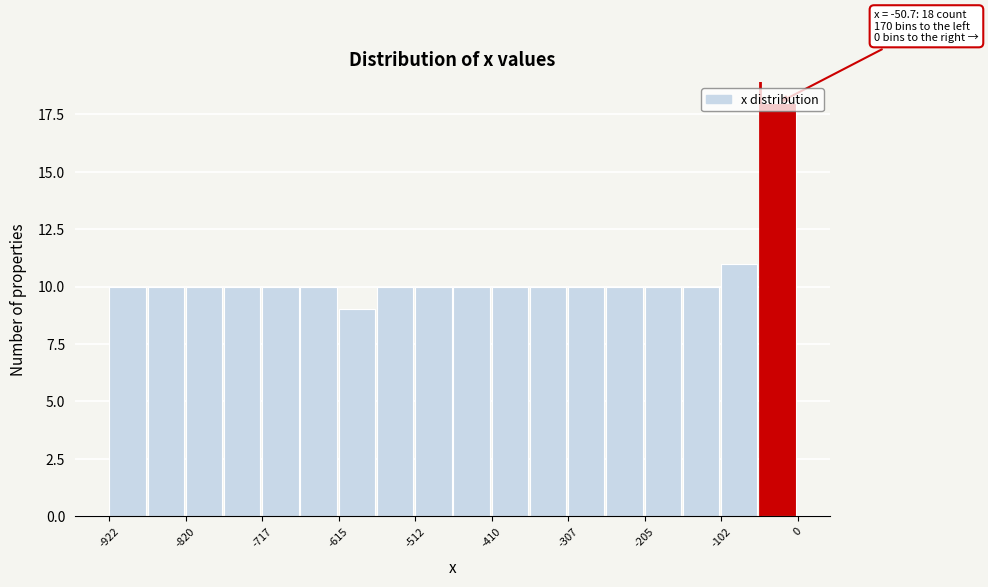

Around what value on the x-axis is the tallest bar? Give the approximate position of its centre, as read against the axis.

-20